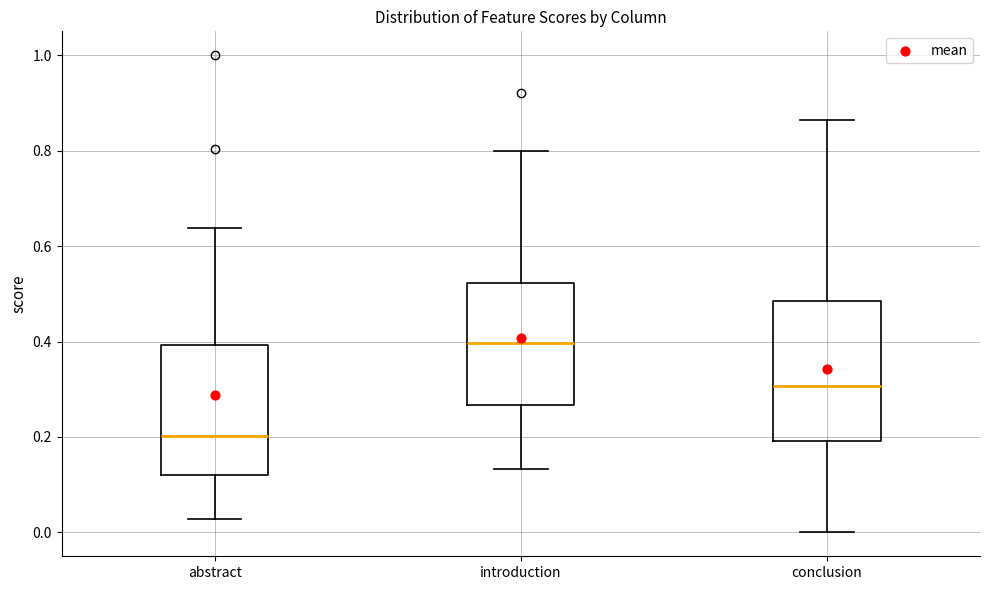

Reading left to right, transcribe this box plot: for each box, give where its median line is, the range the box spans, and where its two whiskers end, as read against the y-axis. The values are not printed on the chart, so give them approximately, as read against the axis.

abstract: median 0.20, box 0.12 to 0.40, whiskers 0.02 to 0.64
introduction: median 0.40, box 0.26 to 0.52, whiskers 0.14 to 0.80
conclusion: median 0.30, box 0.20 to 0.48, whiskers 0.00 to 0.86